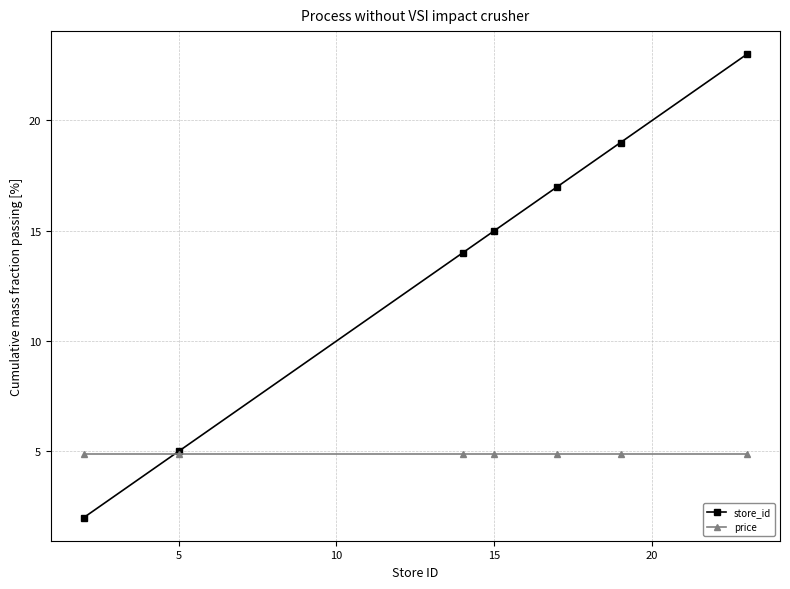

True or false: store_id and price intersect in this chart.

True